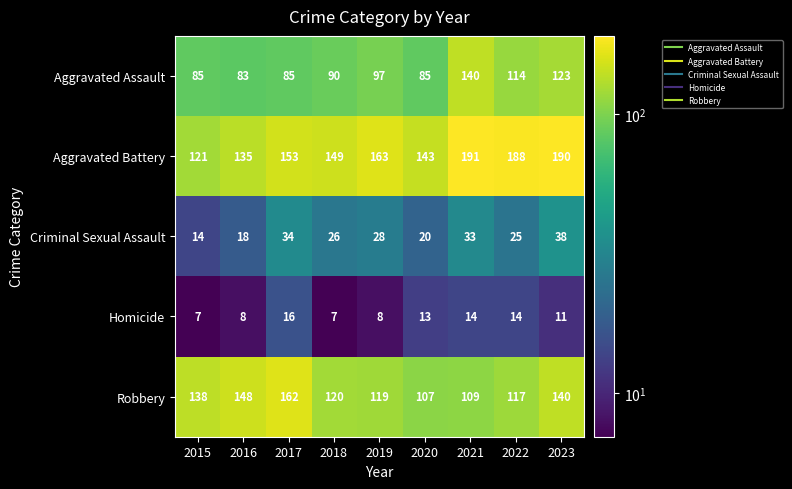

Which series has the largest total across all categories?

Aggravated Battery